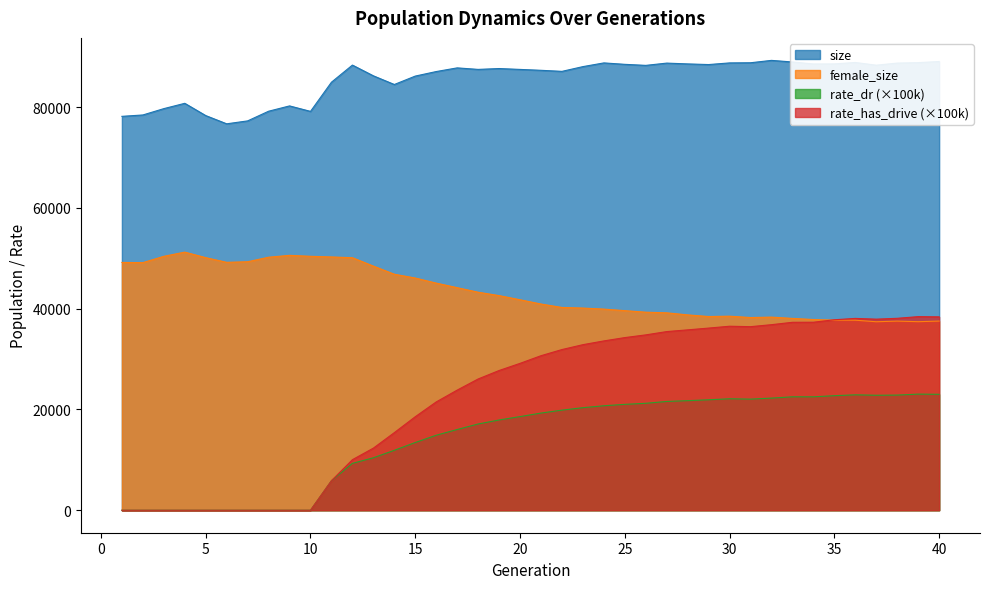

Reading right to left, transcribe all the data shown in this chart.

size: 40=89081.0	39=88850.0	38=88764.0	37=88347.0	36=88885.0	35=88602.0	34=88589.0	33=88983.0	32=89302.0	31=88832.0	30=88801.0	29=88475.0	28=88601.0	27=88762.0	26=88311.0	25=88518.0	24=88800.0	23=88065.0	22=87122.0	21=87332.0	20=87509.0	19=87682.0	18=87513.0	17=87814.0	16=87086.0	15=86186.0	14=84514.0	13=86238.0	12=88368.0	11=84970.0	10=79177.0	9=80264.0	8=79210.0	7=77291.0	6=76710.0	5=78344.0	4=80779.0	3=79724.0	2=78466.0	1=78193.0
female_size: 40=37550.0	39=37429.0	38=37542.0	37=37417.0	36=37722.0	35=37736.0	34=37858.0	33=38080.0	32=38335.0	31=38251.0	30=38521.0	29=38453.0	28=38778.0	27=39188.0	26=39314.0	25=39620.0	24=39927.0	23=40134.0	22=40254.0	21=40935.0	20=41780.0	19=42606.0	18=43278.0	17=44182.0	16=45085.0	15=46097.0	14=46849.0	13=48464.0	12=50128.0	11=50279.0	10=50410.0	9=50598.0	8=50226.0	7=49330.0	6=49213.0	5=50142.0	4=51239.0	3=50405.0	2=49152.0	1=49189.0
rate_dr: 40=23011.8	39=23048.4	38=22856.7	37=22824.1	36=22908.9	35=22737.6	34=22512.6	33=22516.8	32=22258.4	31=22055.3	30=22124.8	29=21923.2	28=21751.5	27=21593.2	26=21228.8	25=21016.5	24=20738.5	23=20355.8	22=19869.0	21=19287.7	20=18587.0	19=17912.9	18=17121.3	17=16023.6	16=14885.4	15=13444.1	14=11895.8	13=10412.5	12=9301.2	11=5863.2	10=0.0	9=0.0	8=0.0	7=0.0	6=0.0	5=0.0	4=0.0	3=0.0	2=0.0	1=0.0
rate_has_drive: 40=38385.8	39=38431.2	38=38099.8	37=37930.3	36=38079.7	35=37812.0	34=37323.1	33=37307.7	32=36836.4	31=36440.4	30=36526.8	29=36159.0	28=35806.7	27=35464.3	26=34809.5	25=34272.5	24=33611.5	23=32866.1	22=31897.8	21=30676.7	20=29156.6	19=27737.2	18=26056.2	17=23848.2	16=21501.3	15=18563.4	14=15402.6	13=12326.3	12=10035.0	11=5863.2	10=0.0	9=0.0	8=0.0	7=0.0	6=0.0	5=0.0	4=0.0	3=0.0	2=0.0	1=0.0